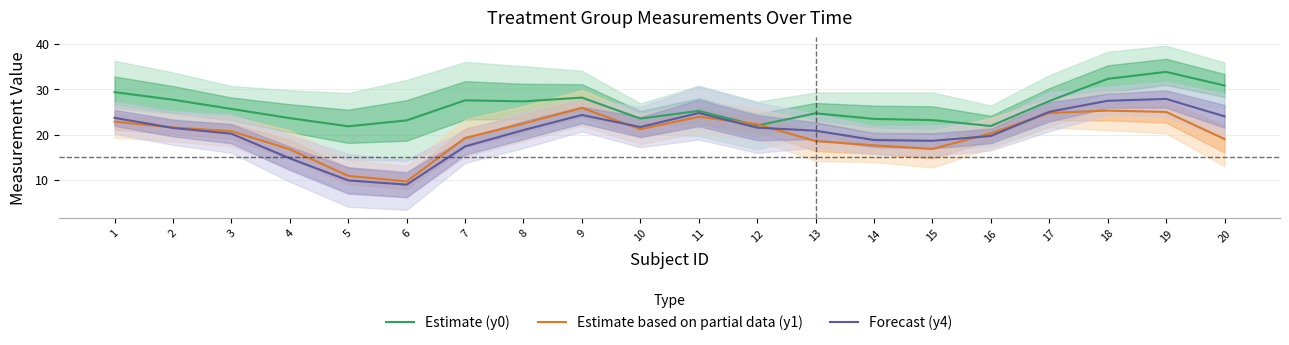

True or false: Forecast (y4) and Estimate (y0) cross at least once.

False